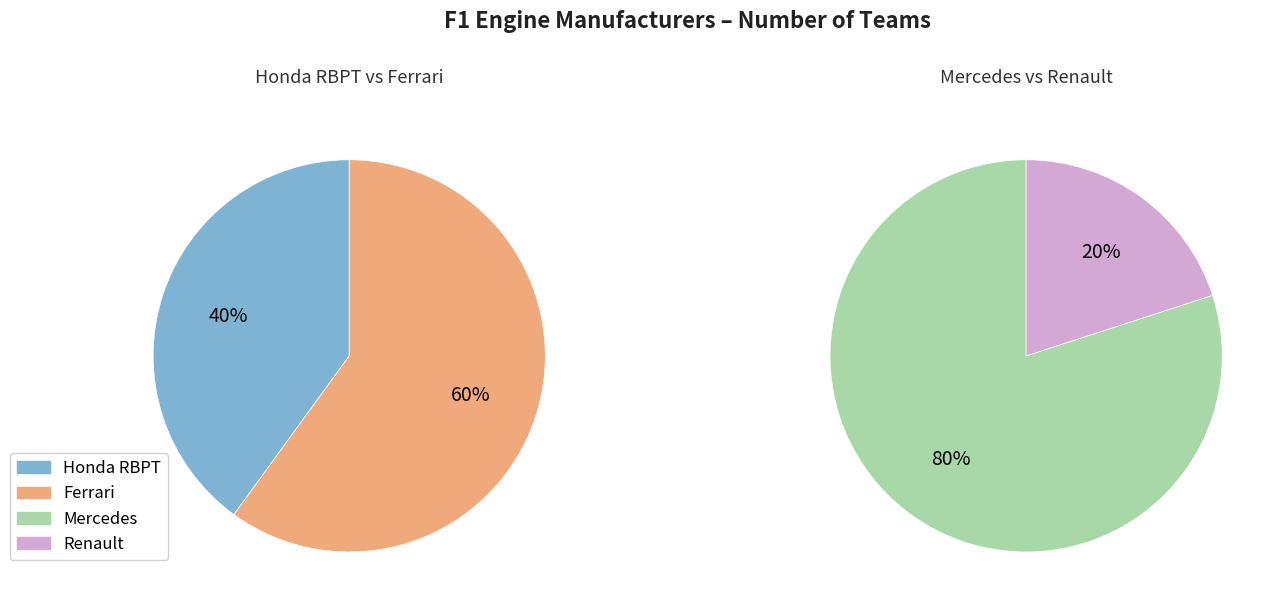

How many slices are in this pie chart?

4